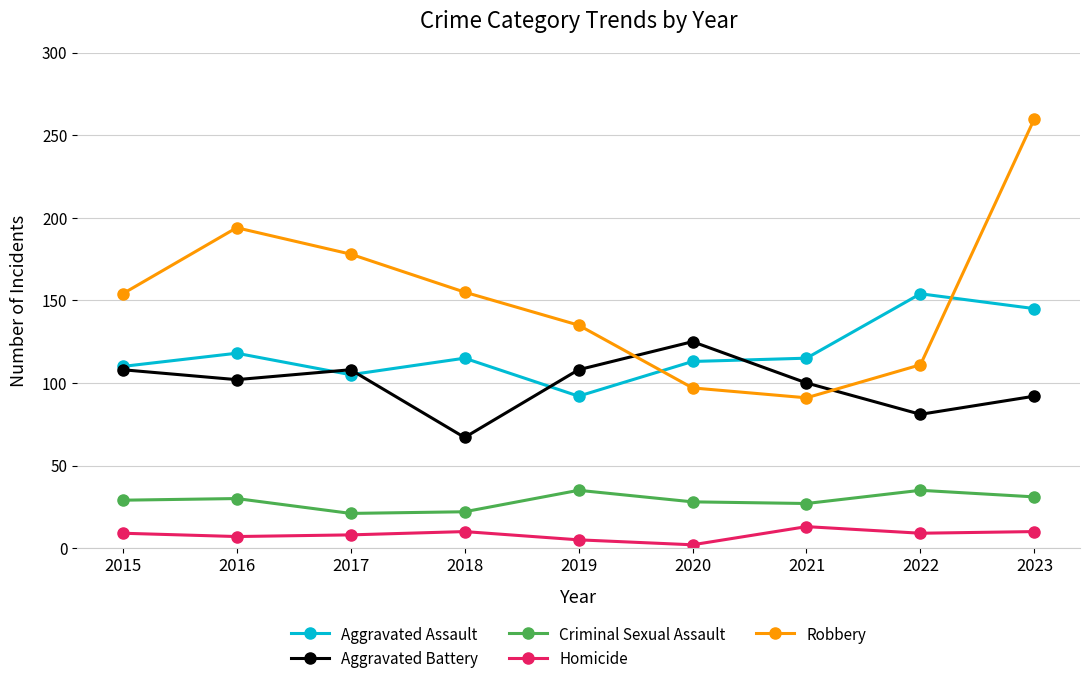

What are all the series names shown in the legend?

Aggravated Assault, Aggravated Battery, Criminal Sexual Assault, Homicide, Robbery